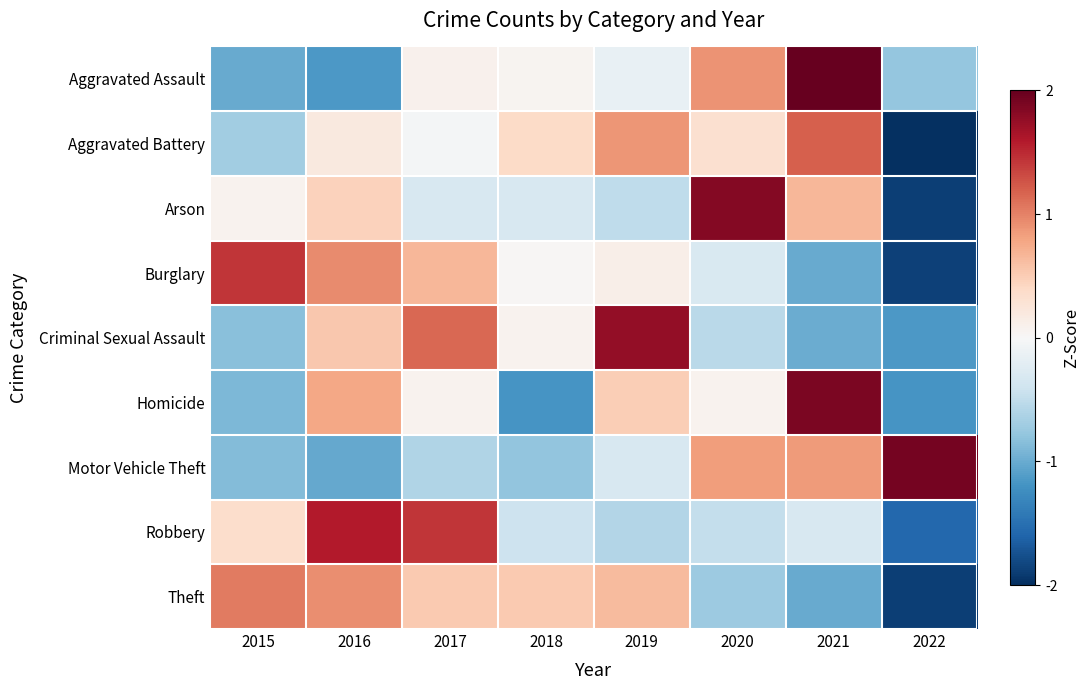

What is the total value across all series at 2022?

-10.6